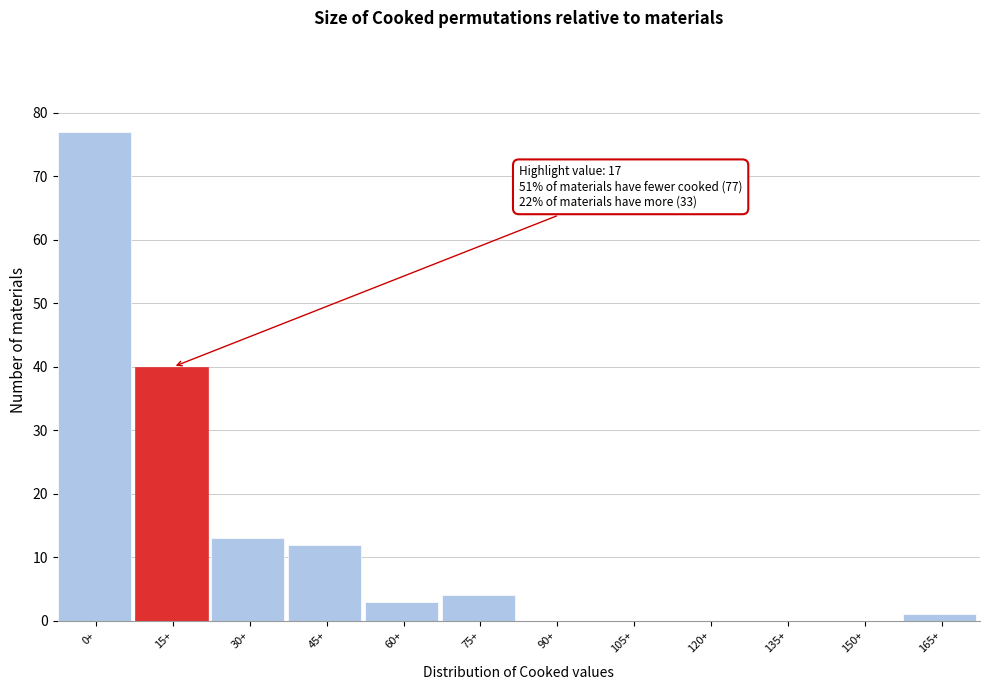

Reading left to right, extract all data points from this chart.

0+=77	15+=40	30+=13	45+=12	60+=3	75+=4	90+=0	105+=0	120+=0	135+=0	150+=0	165+=1